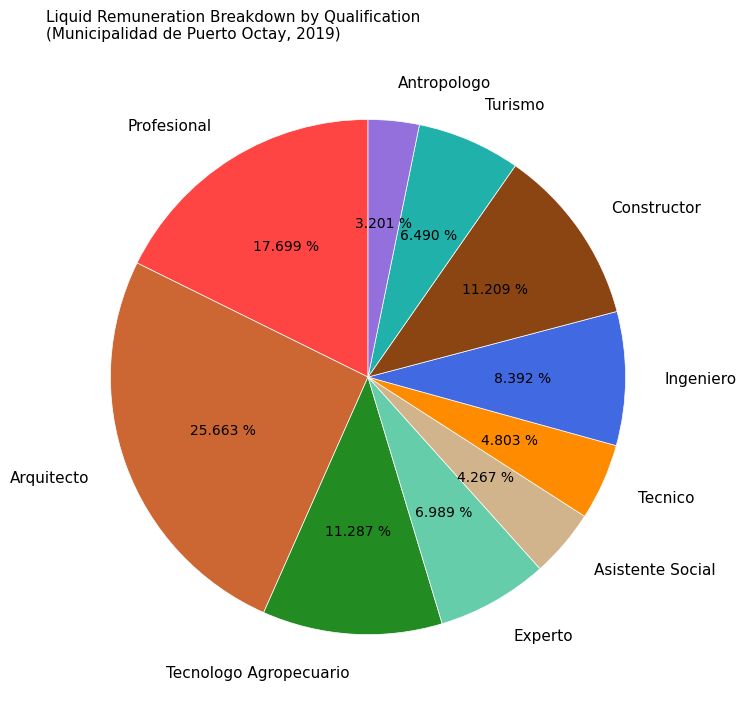

Which has a higher value, Tecnico or Experto?

Experto